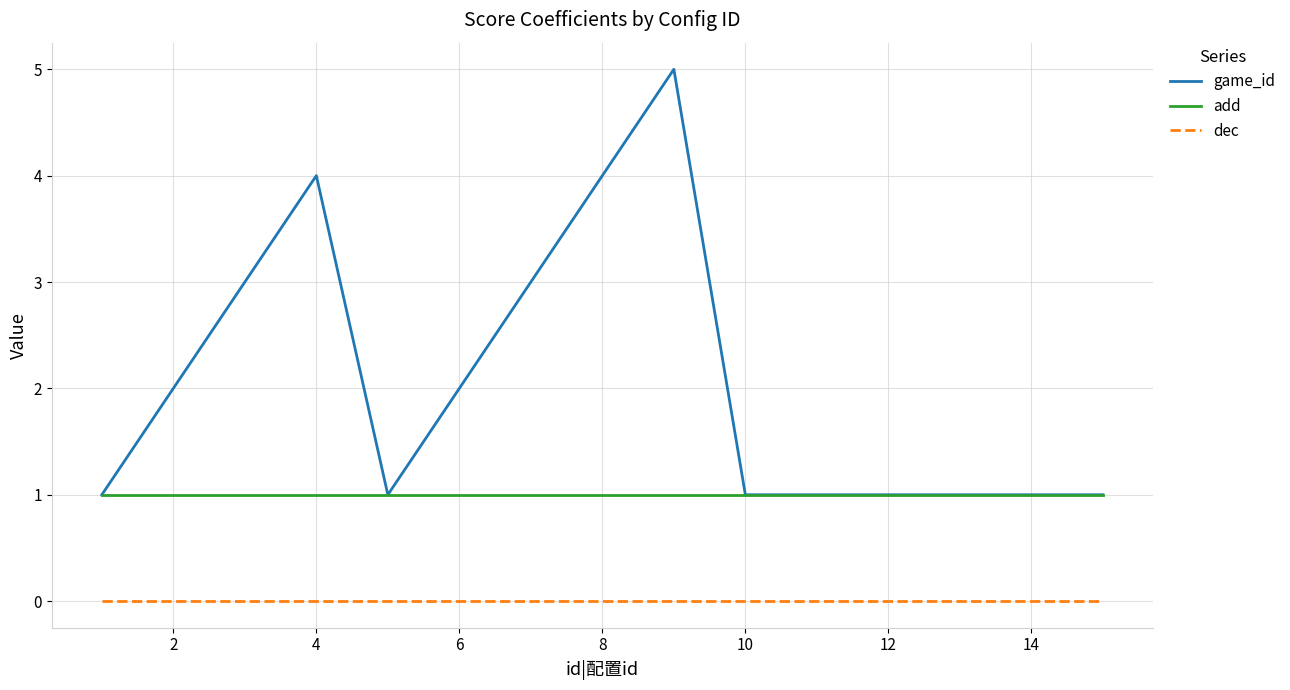

True or false: dec and game_id cross at least once.

False